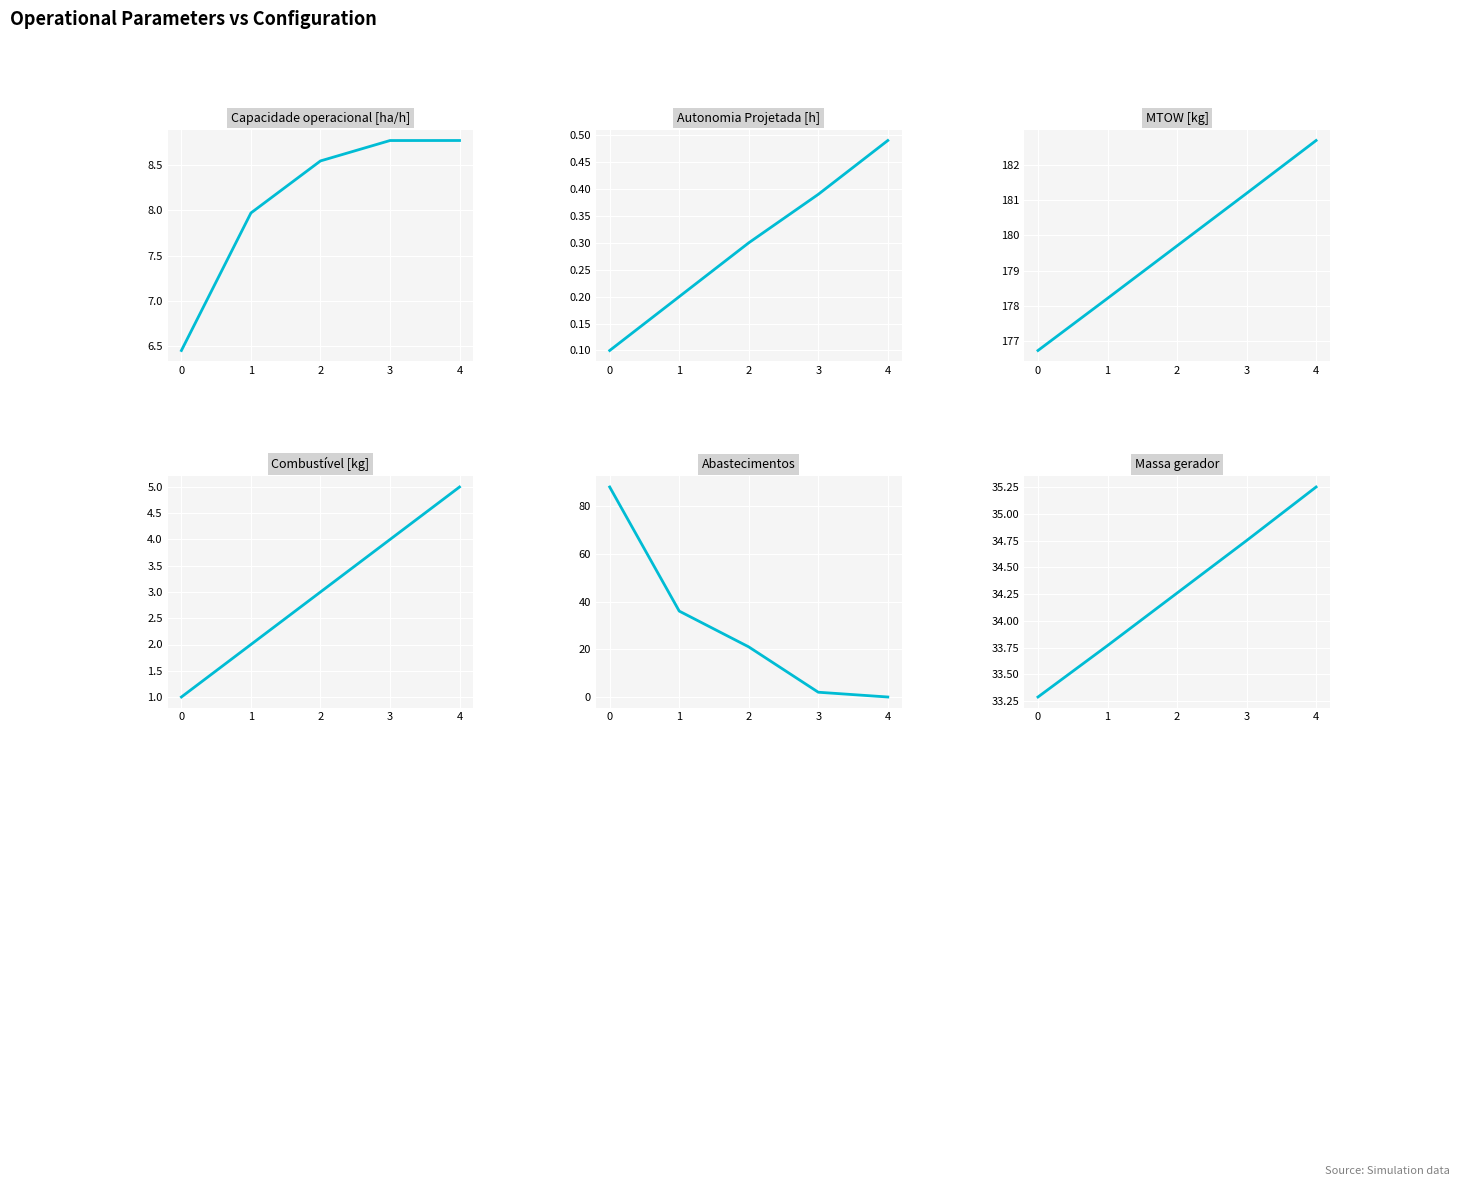

At 3, list the series in order from smallest to largest.

Autonomia Projetada [h], Abastecimentos, Combustível [kg], Capacidade operacional [ha/h], Massa gerador, MTOW [kg]